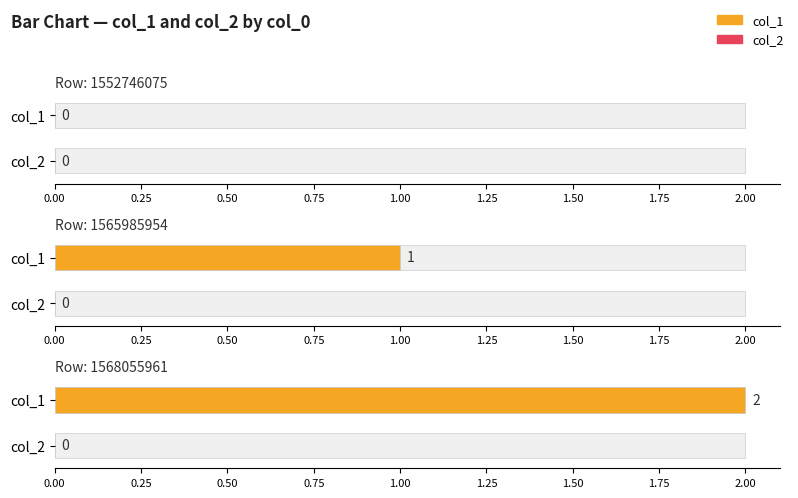

Which category has the highest value in the col_2 series?

1552746075